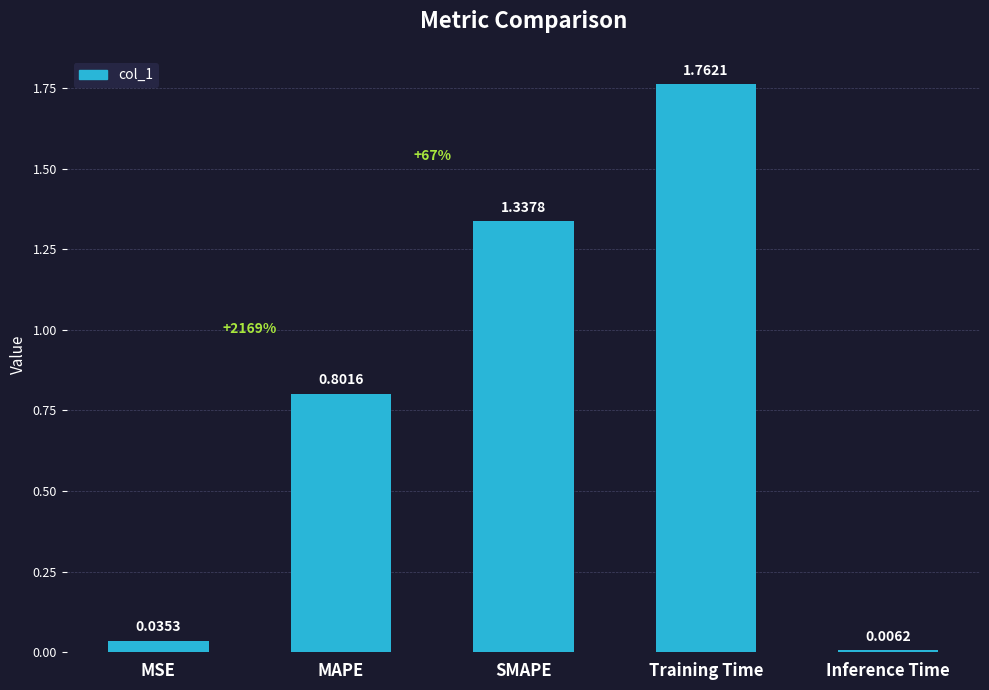

List the labels in order of value, largest first.

Training Time, SMAPE, MAPE, MSE, Inference Time